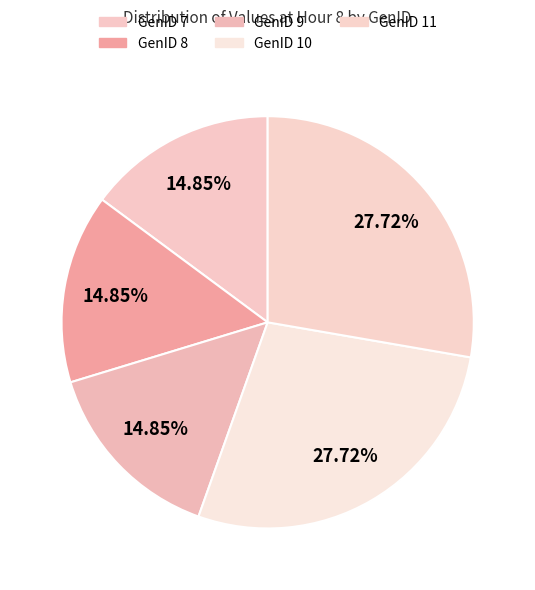

How many slices are in this pie chart?

5